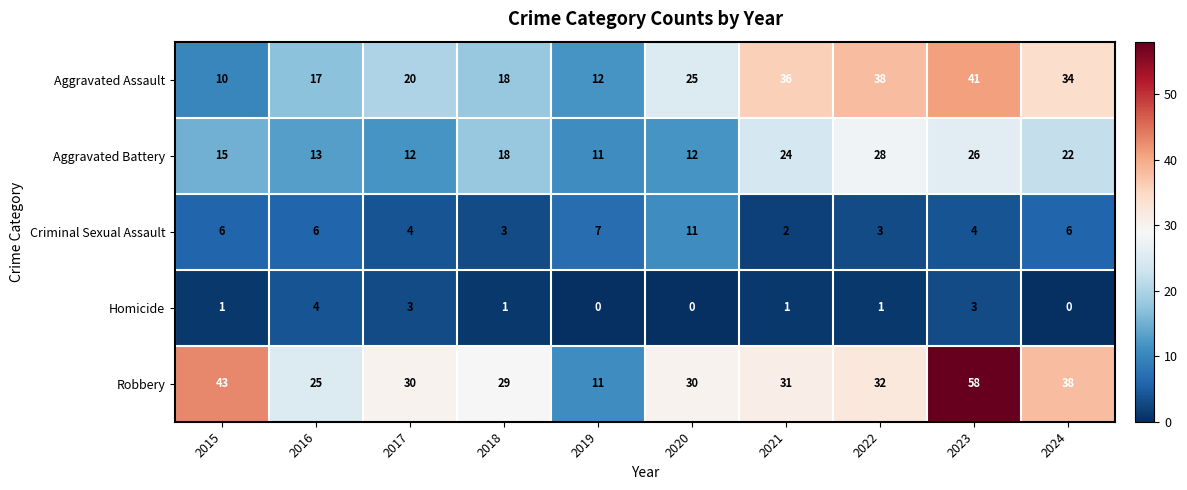

What is the difference between the highest and lowest values at 2016?

21